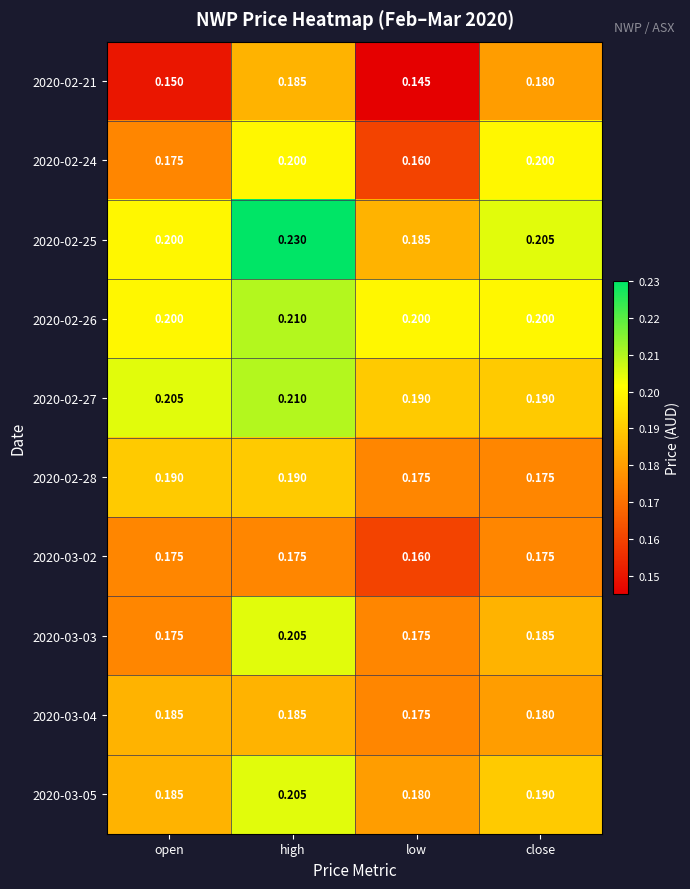

At how many categories does at least one series exceed 0?

4